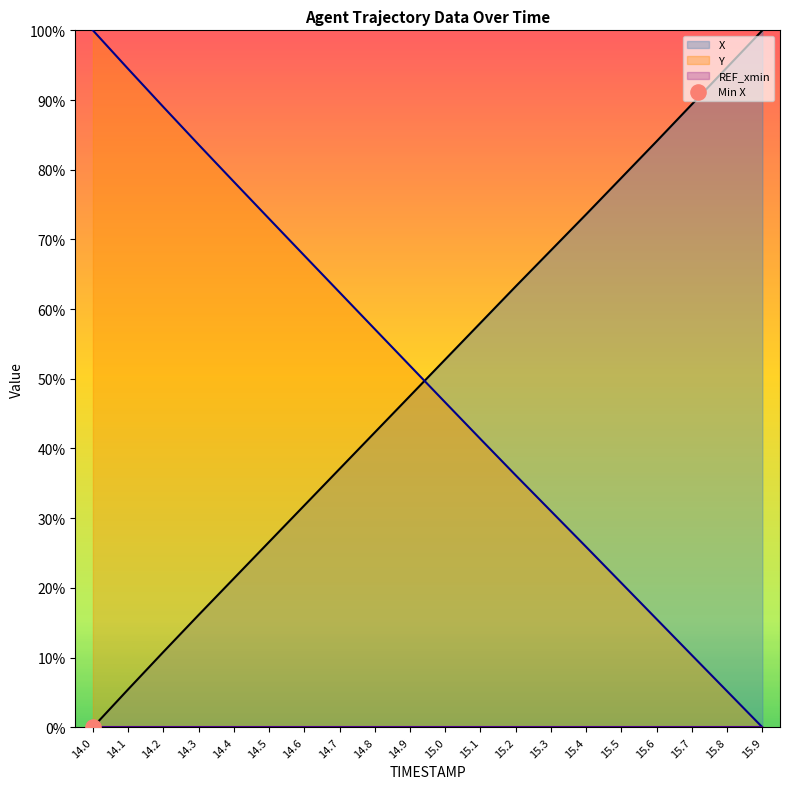

Which series reaches the maximum Y coordinate?

X